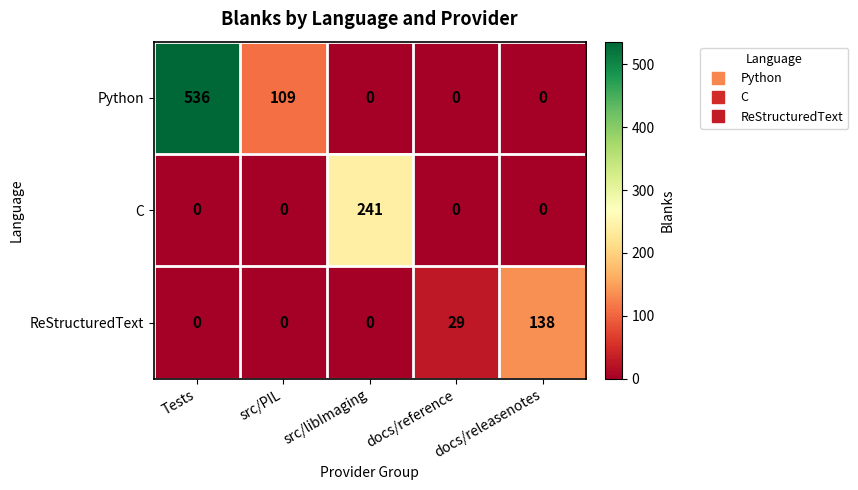

Which series has the widest spread of values?

Python